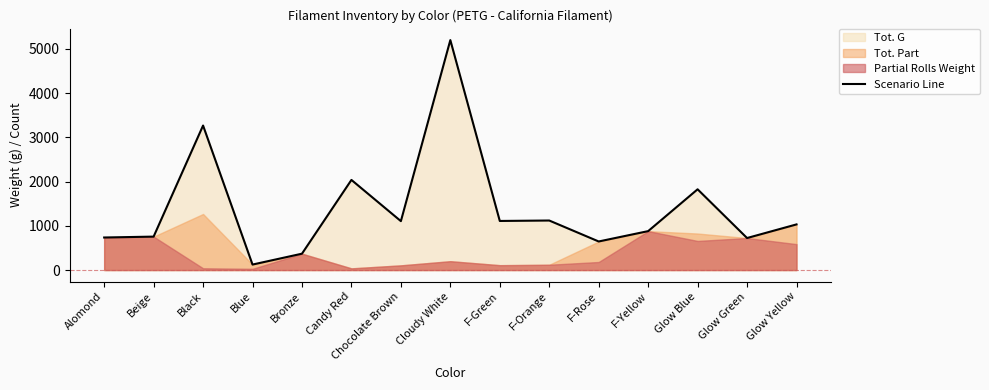

How many points are lower than both their immediate neighbors (excluding endpoints)?

5